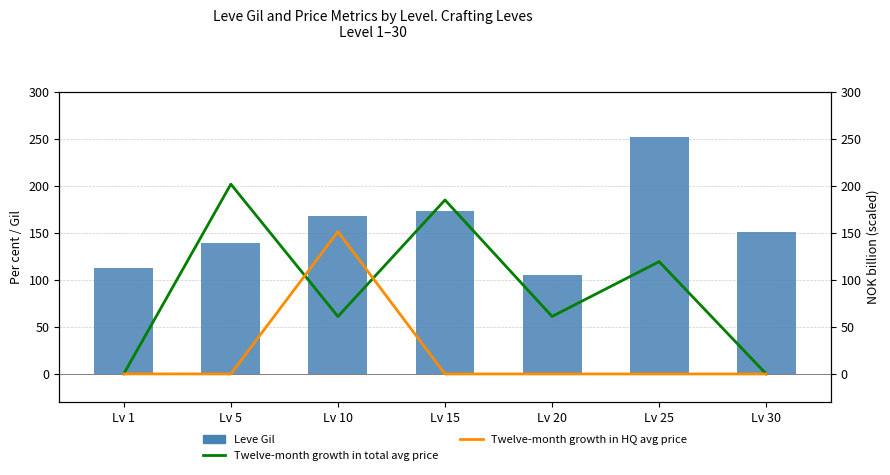

Does the chart contain any negative values?

No